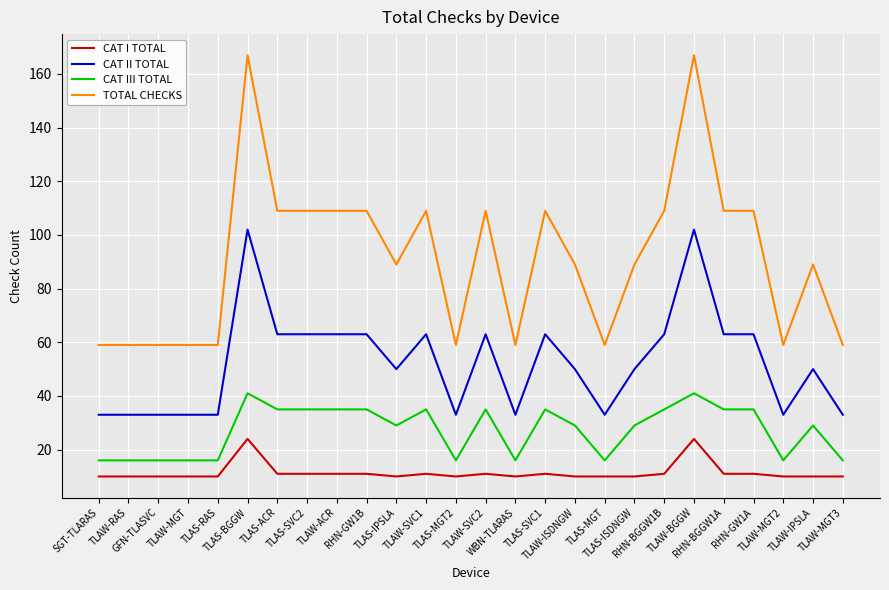

Count the TOTAL CHECKS values in the range 59 to 109.

24